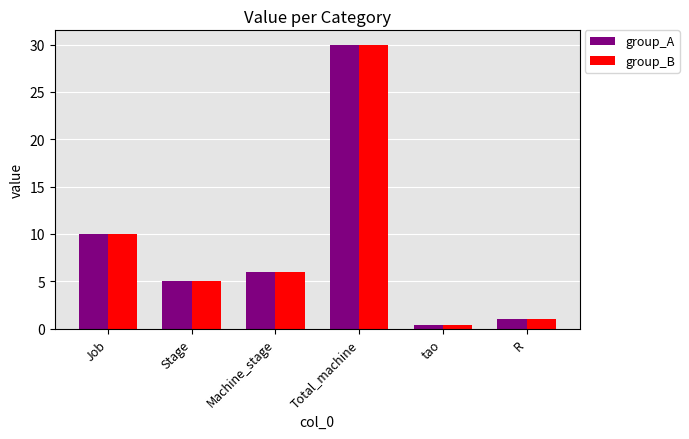

Which category has the lowest value across all series?

tao